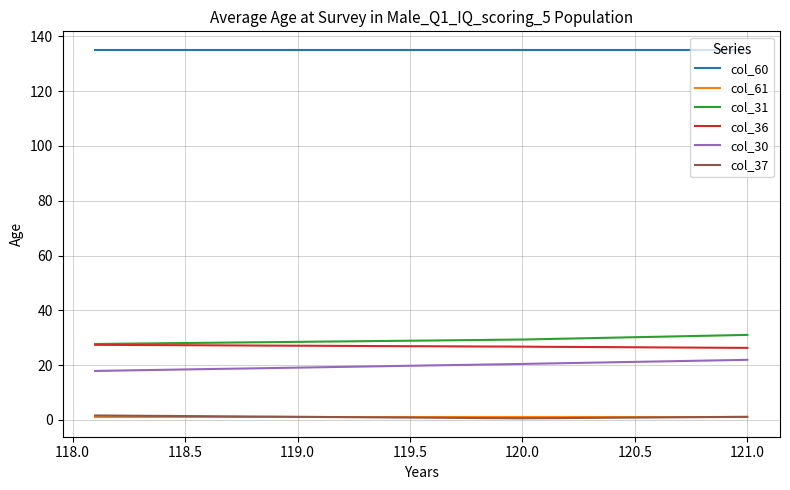

Which series has the largest total across all categories?

col_60